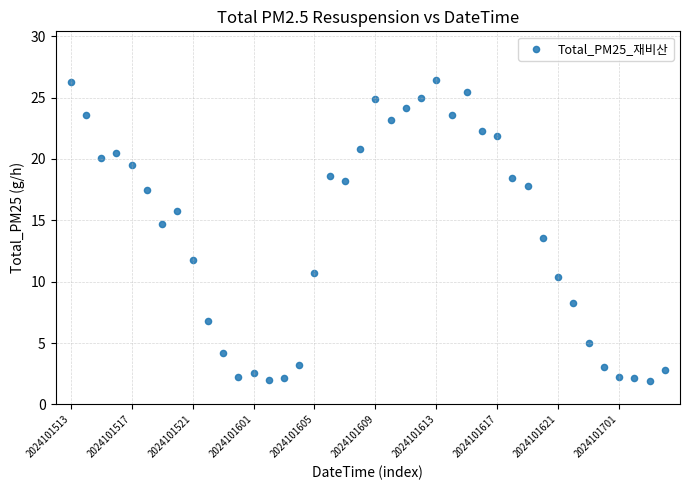

What is the range of Y values (max minus min)?

24.5